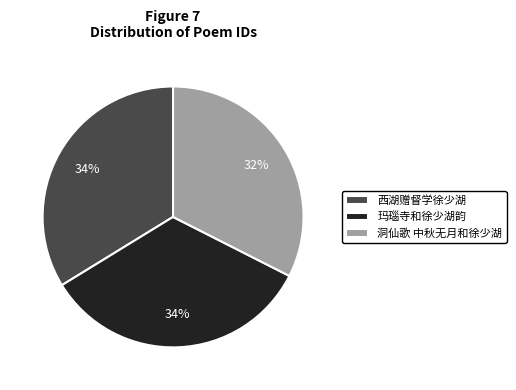

Which has a higher value, 洞仙歌 中秋无月和徐少湖 or 西湖赠督学徐少湖?

西湖赠督学徐少湖